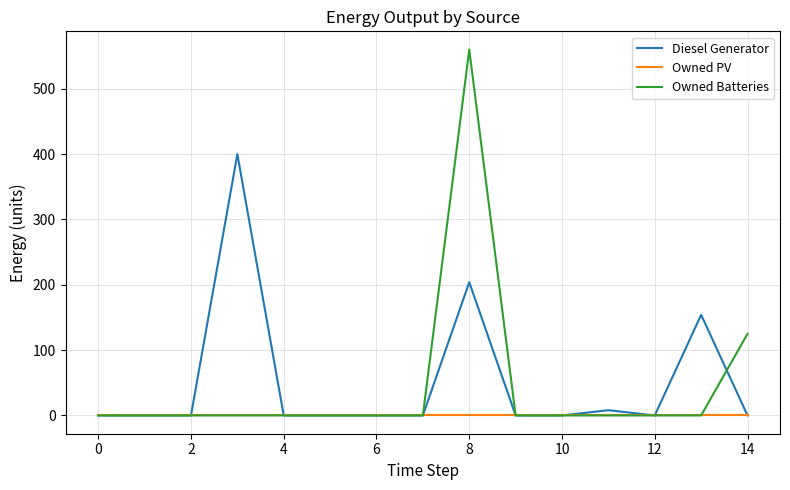

What is the highest value of the Owned Batteries series?

560